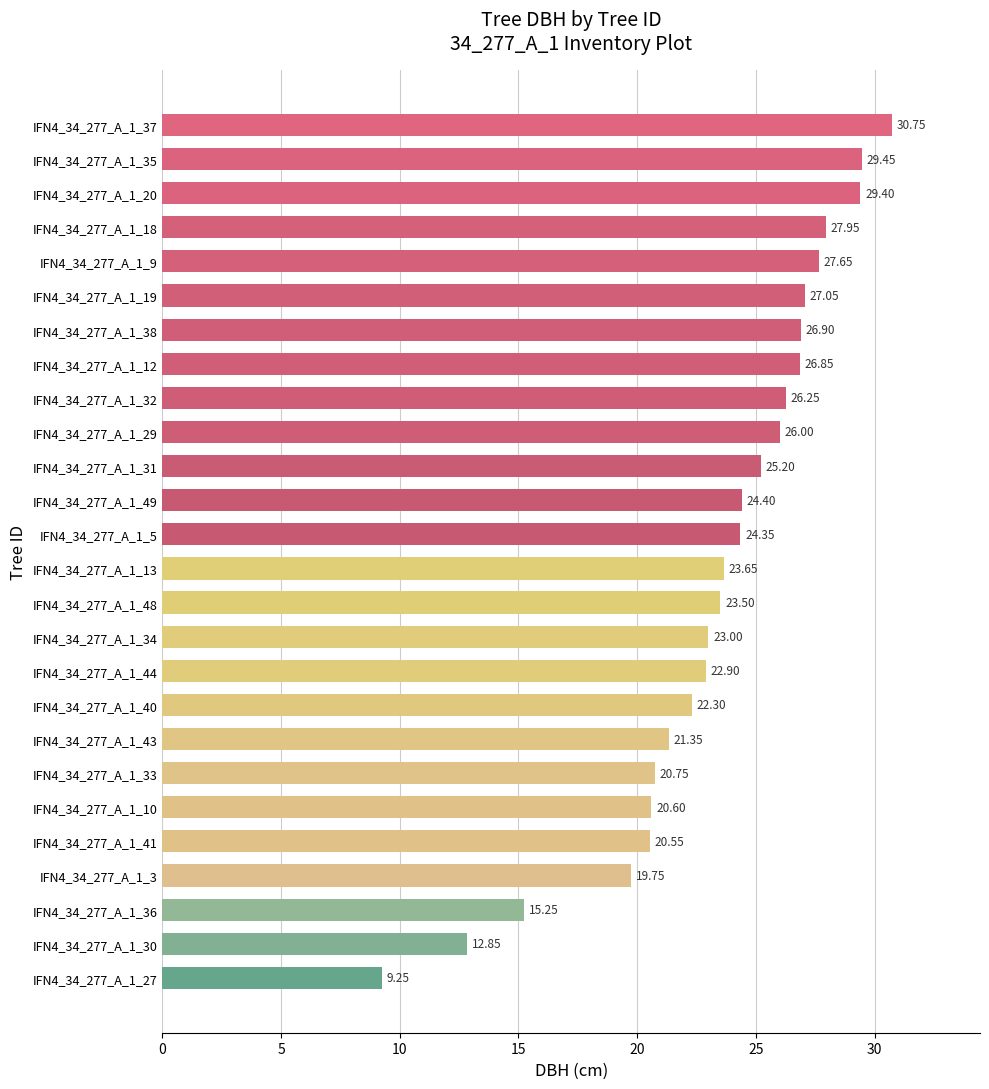

List the labels in order of value, smallest first.

IFN4_34_277_A_1_27, IFN4_34_277_A_1_30, IFN4_34_277_A_1_36, IFN4_34_277_A_1_3, IFN4_34_277_A_1_41, IFN4_34_277_A_1_10, IFN4_34_277_A_1_33, IFN4_34_277_A_1_43, IFN4_34_277_A_1_40, IFN4_34_277_A_1_44, IFN4_34_277_A_1_34, IFN4_34_277_A_1_48, IFN4_34_277_A_1_13, IFN4_34_277_A_1_5, IFN4_34_277_A_1_49, IFN4_34_277_A_1_31, IFN4_34_277_A_1_29, IFN4_34_277_A_1_32, IFN4_34_277_A_1_12, IFN4_34_277_A_1_38, IFN4_34_277_A_1_19, IFN4_34_277_A_1_9, IFN4_34_277_A_1_18, IFN4_34_277_A_1_20, IFN4_34_277_A_1_35, IFN4_34_277_A_1_37